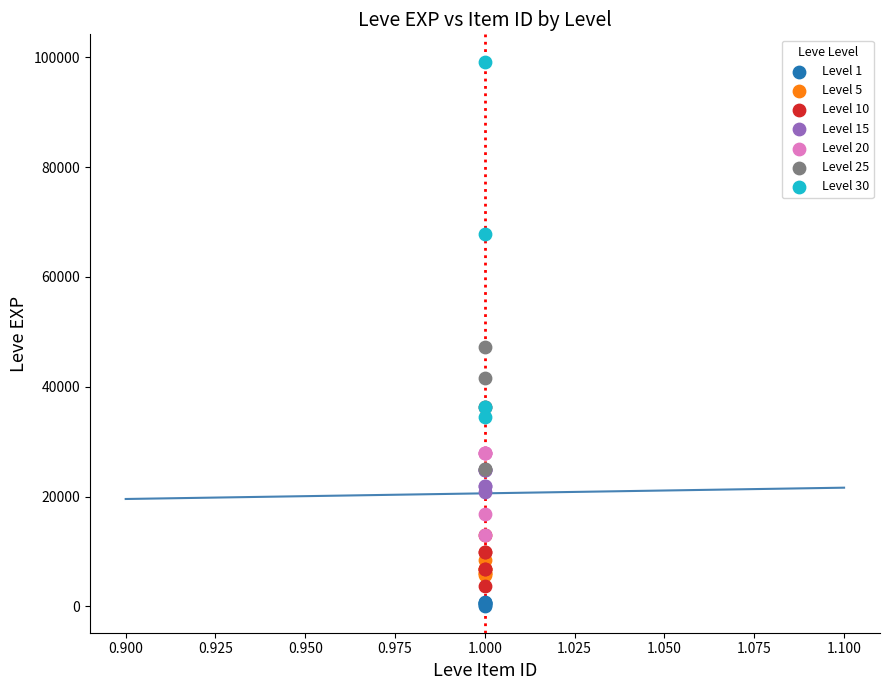

Which series contains the highest Y value?

Level 30